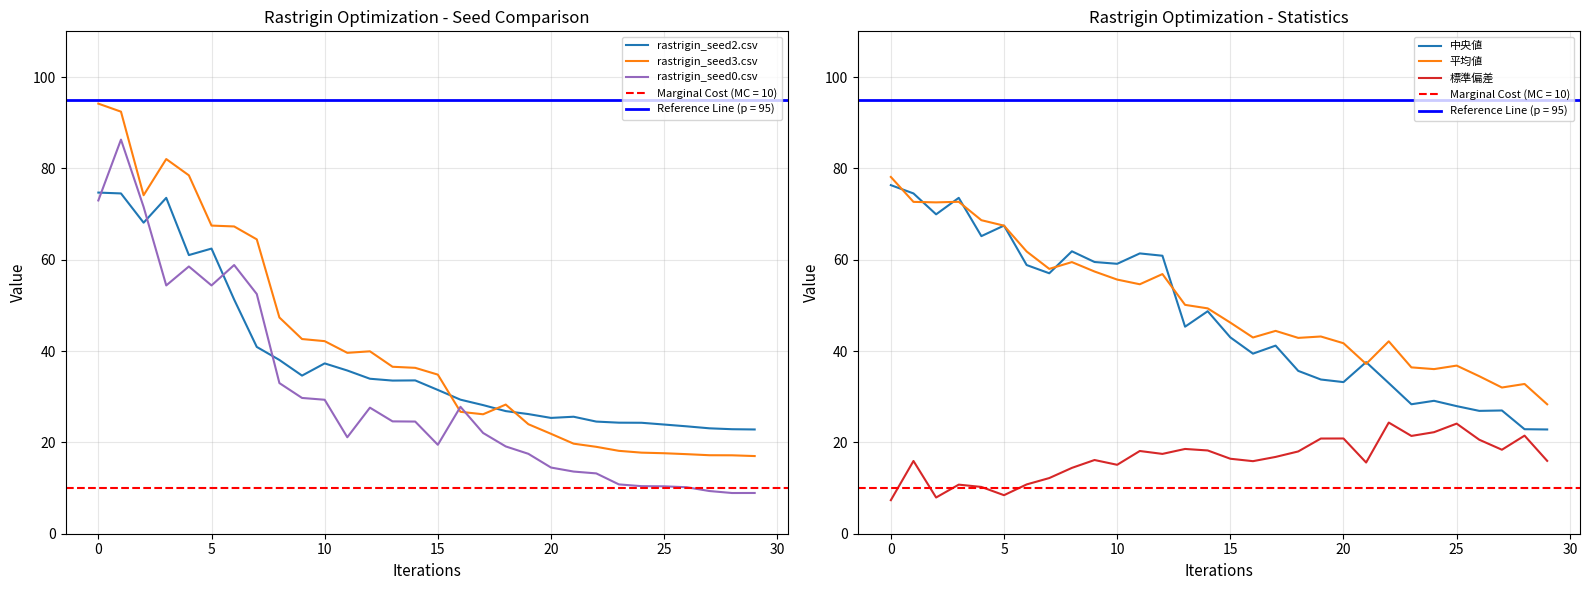

Is it true that 標準偏差 equals 20.6 at 10?

False